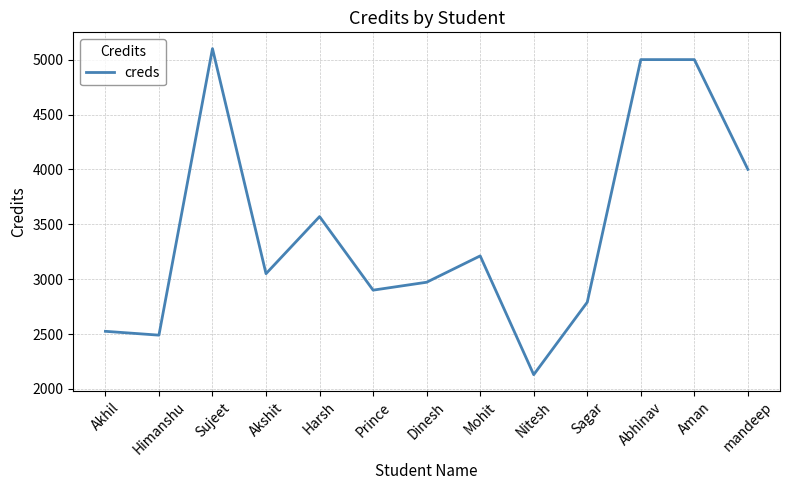

At which category does the data reach its first local peak?

Sujeet